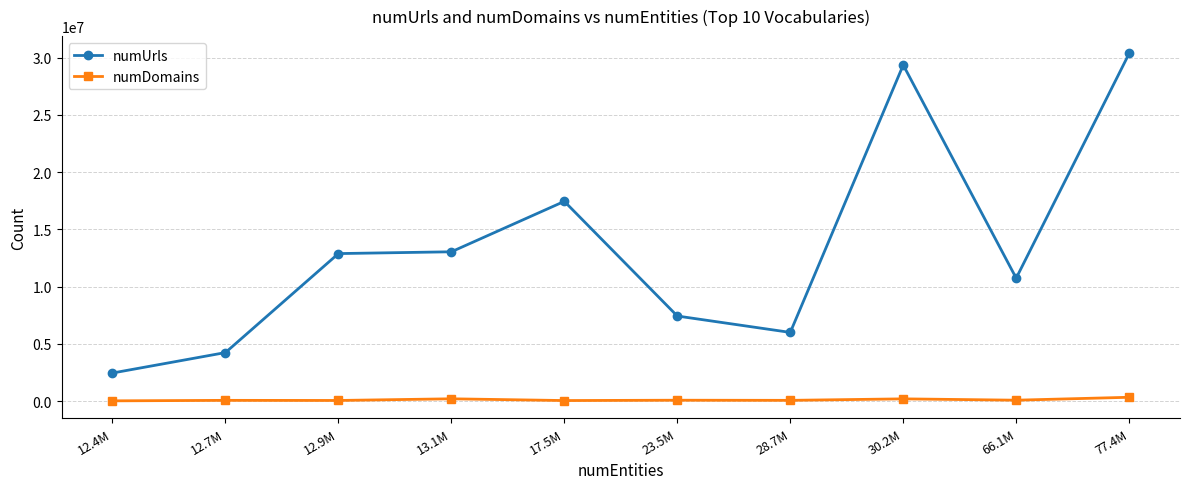

True or false: numDomains and numUrls intersect in this chart.

False